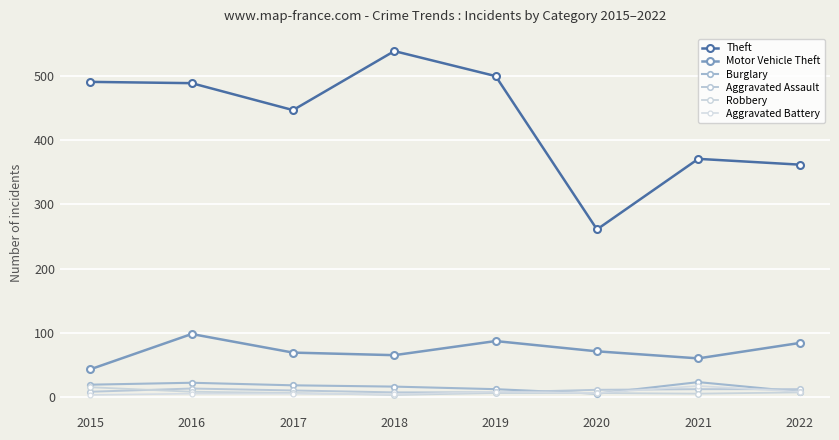

Reading right to left, what are all the values shown in this chart?

Theft: 362	371	261	500	539	447	489	491
Motor Vehicle Theft: 84	60	71	87	65	69	98	43
Burglary: 8	23	5	12	16	18	22	19
Aggravated Assault: 12	12	11	7	7	10	13	8
Robbery: 7	5	6	6	3	6	8	15
Aggravated Battery: 8	17	6	8	4	5	5	3